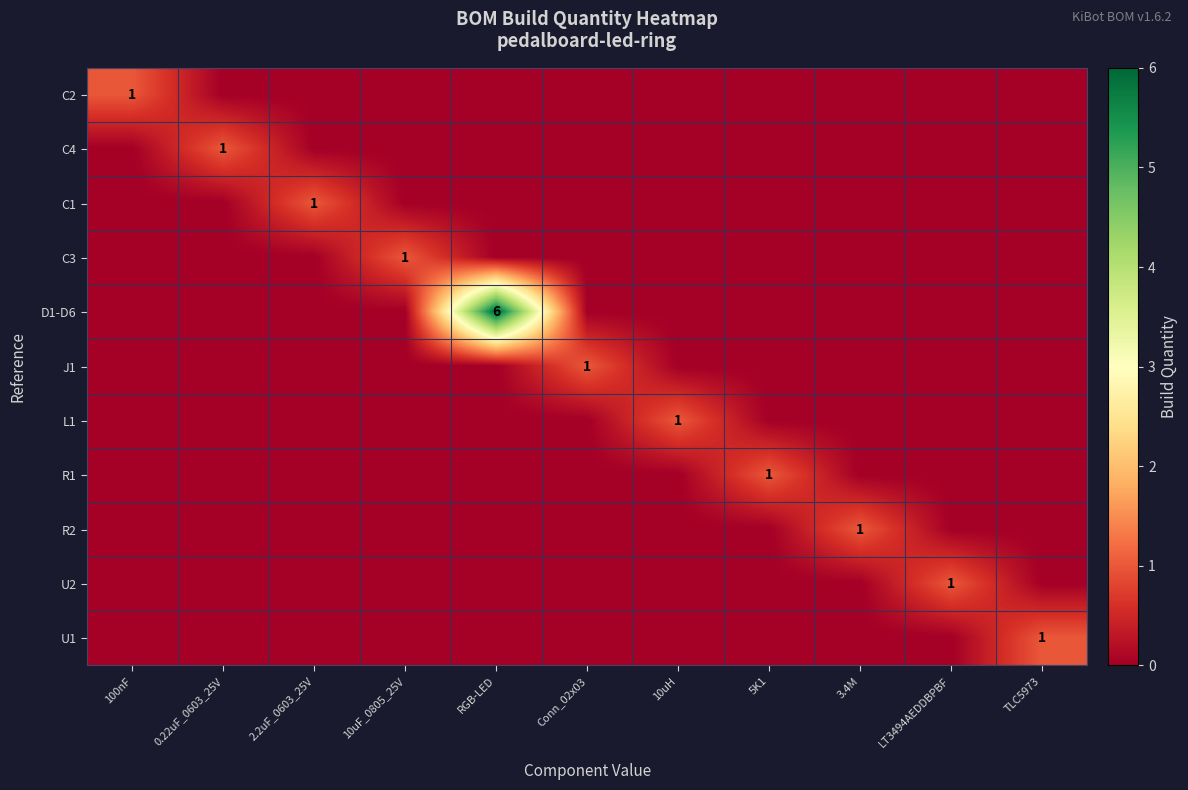

True or false: R1 has a value of 2 at 5K1.

False